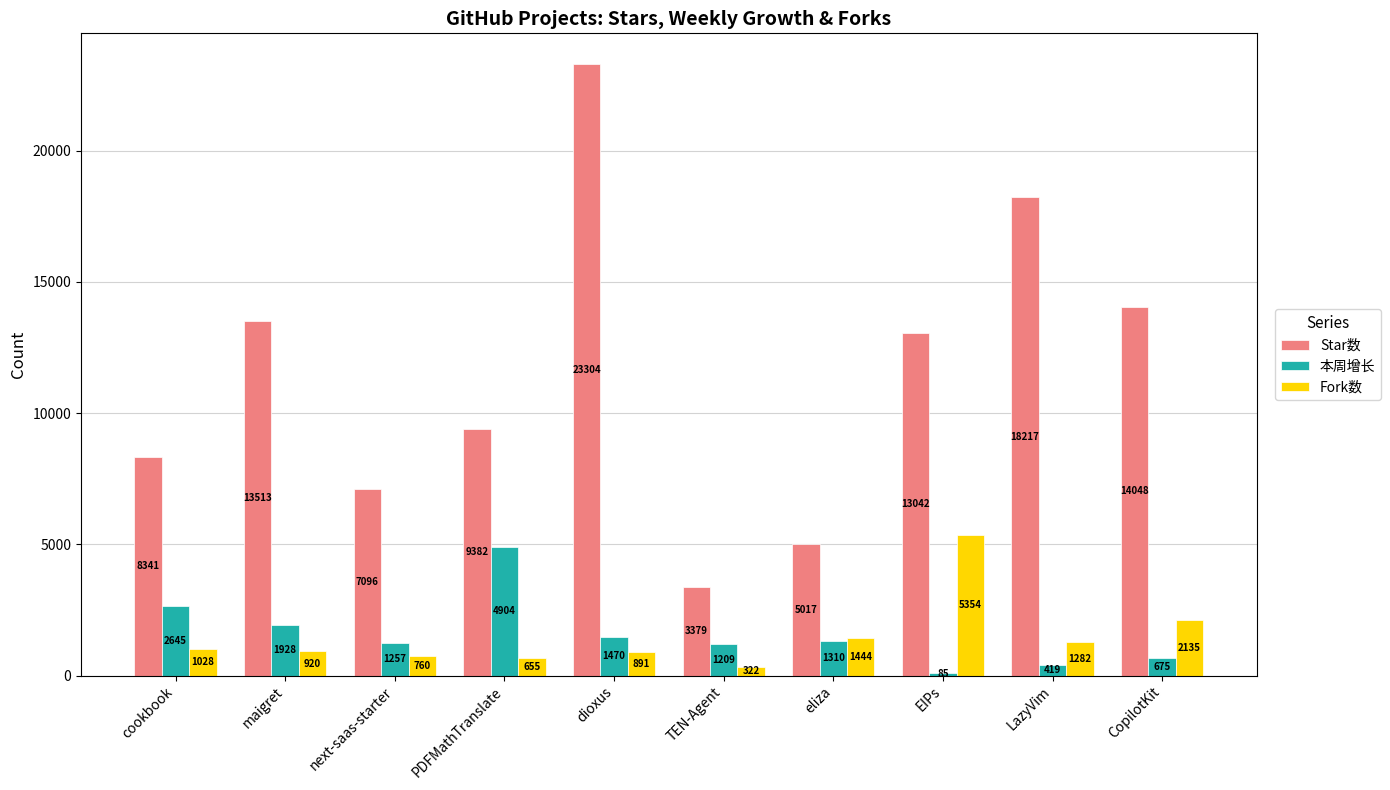

What is the sum of all 本周增长 values?

15902